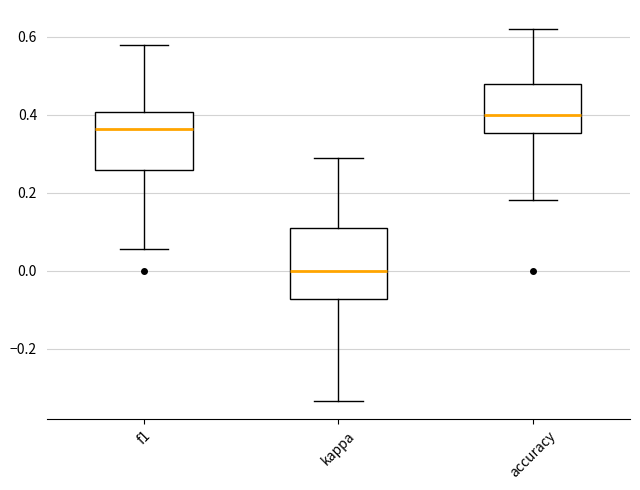

Which box has the highest median line?

accuracy